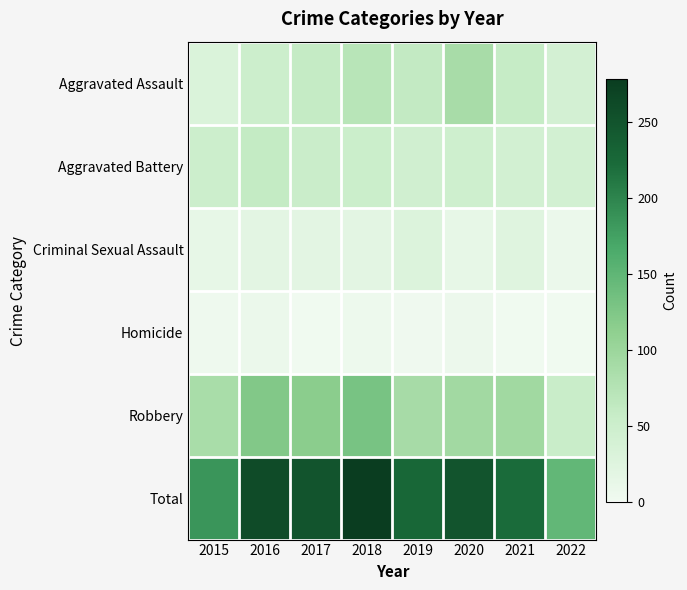

Count the number of categories in the chart.

8